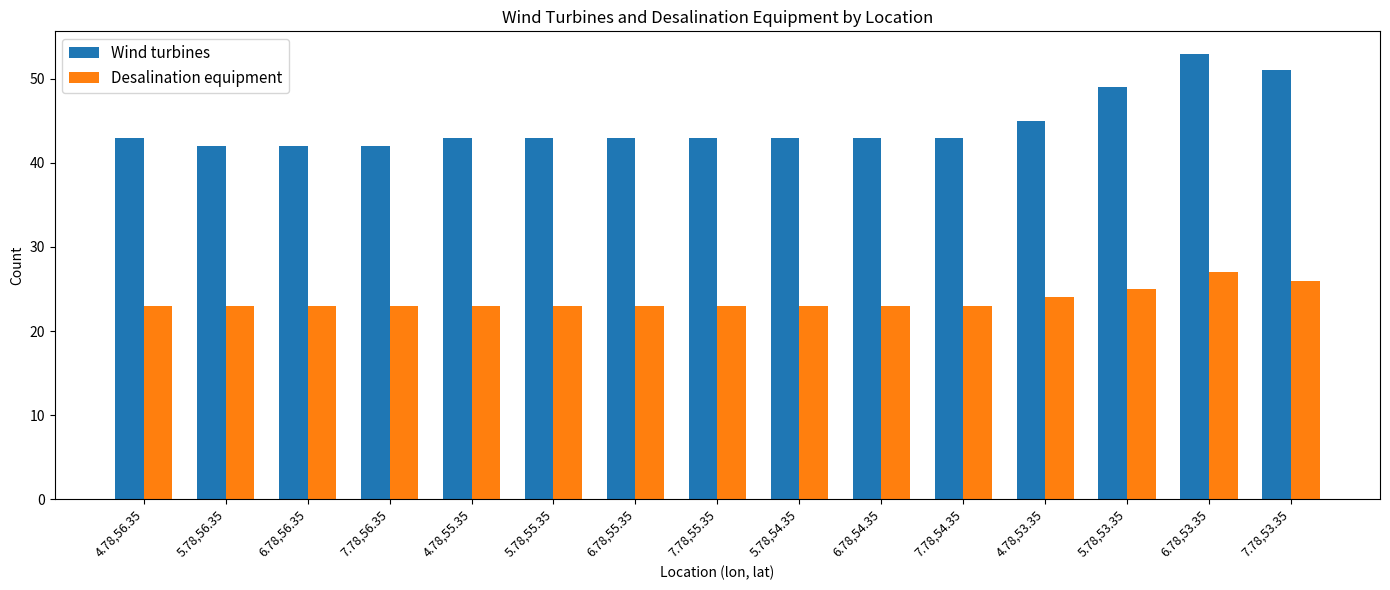

What is the spread (max minus min) of values at 4.78,56.35?

20